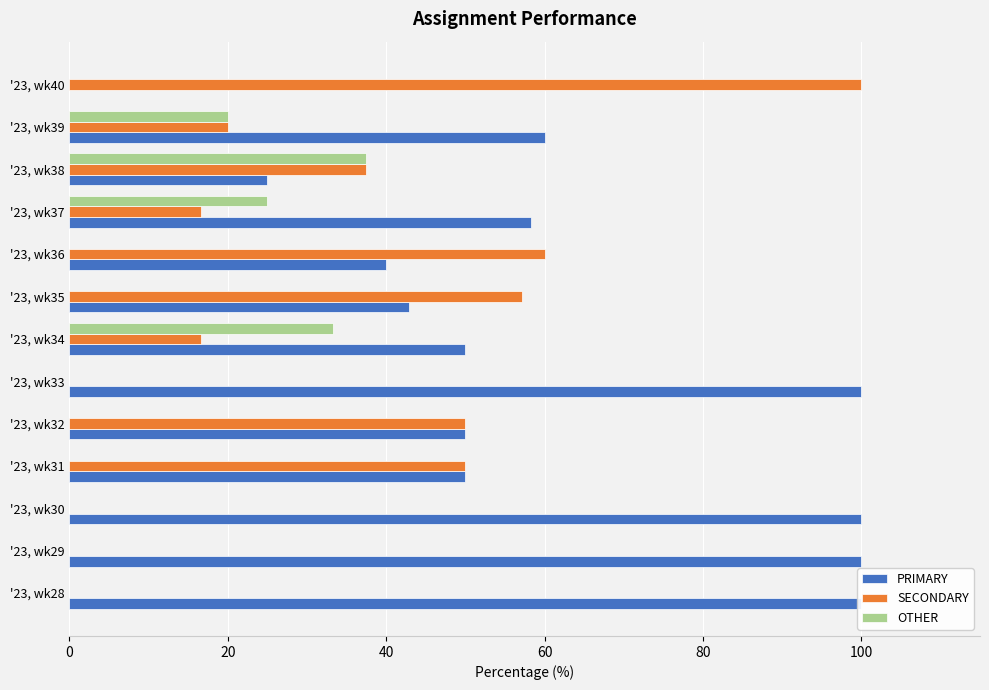

True or false: SECONDARY has a value of 20.0 at '23, wk39.

True